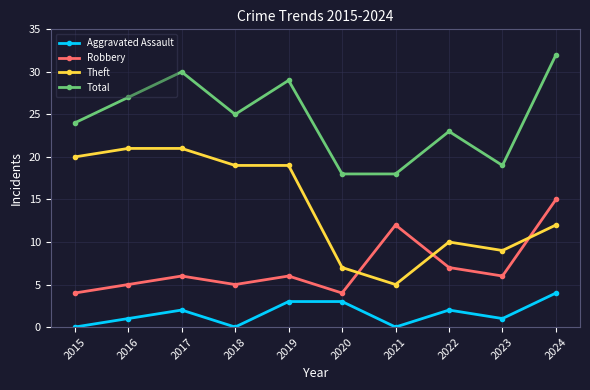

What is the difference between the maximum and second lowest values in the Aggravated Assault series?

4